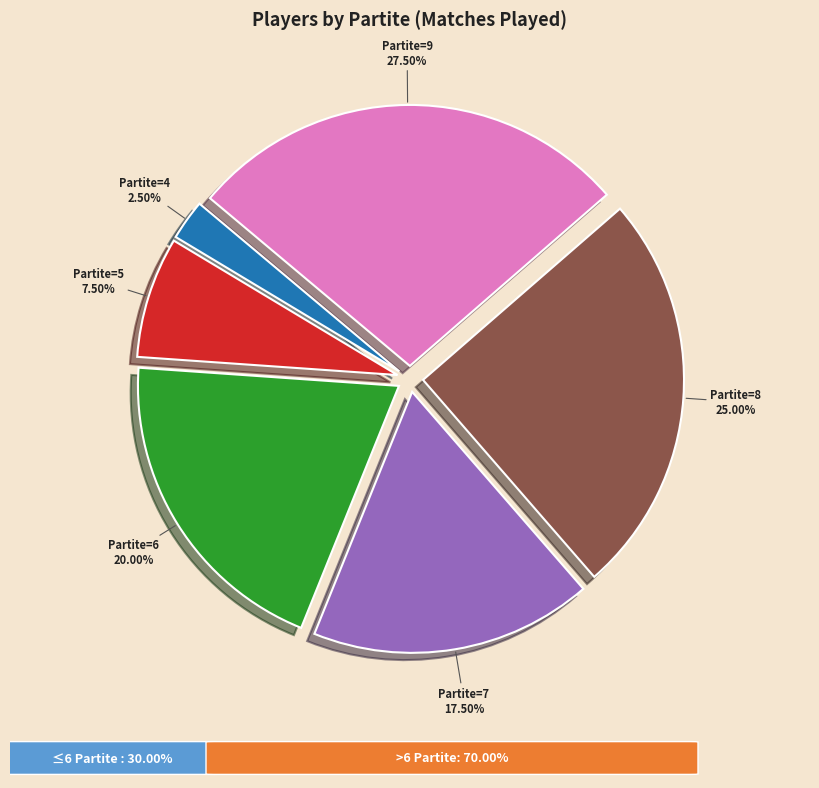

Is there a majority slice in this chart?

No